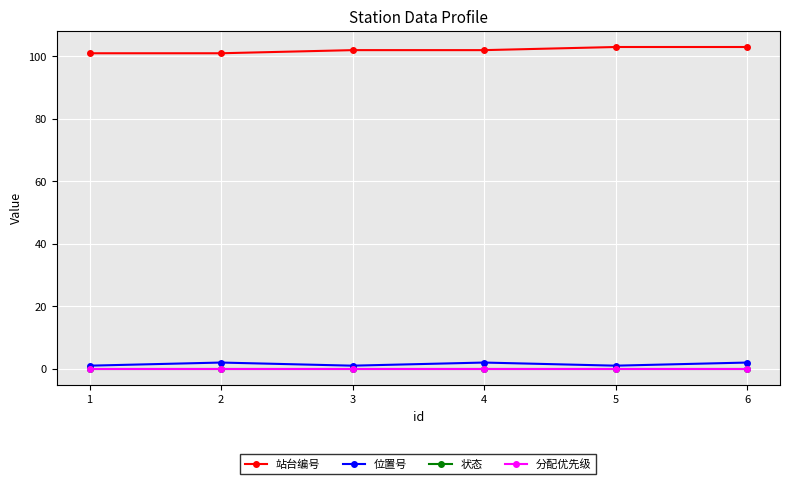

True or false: 位置号 and 状态 intersect in this chart.

False